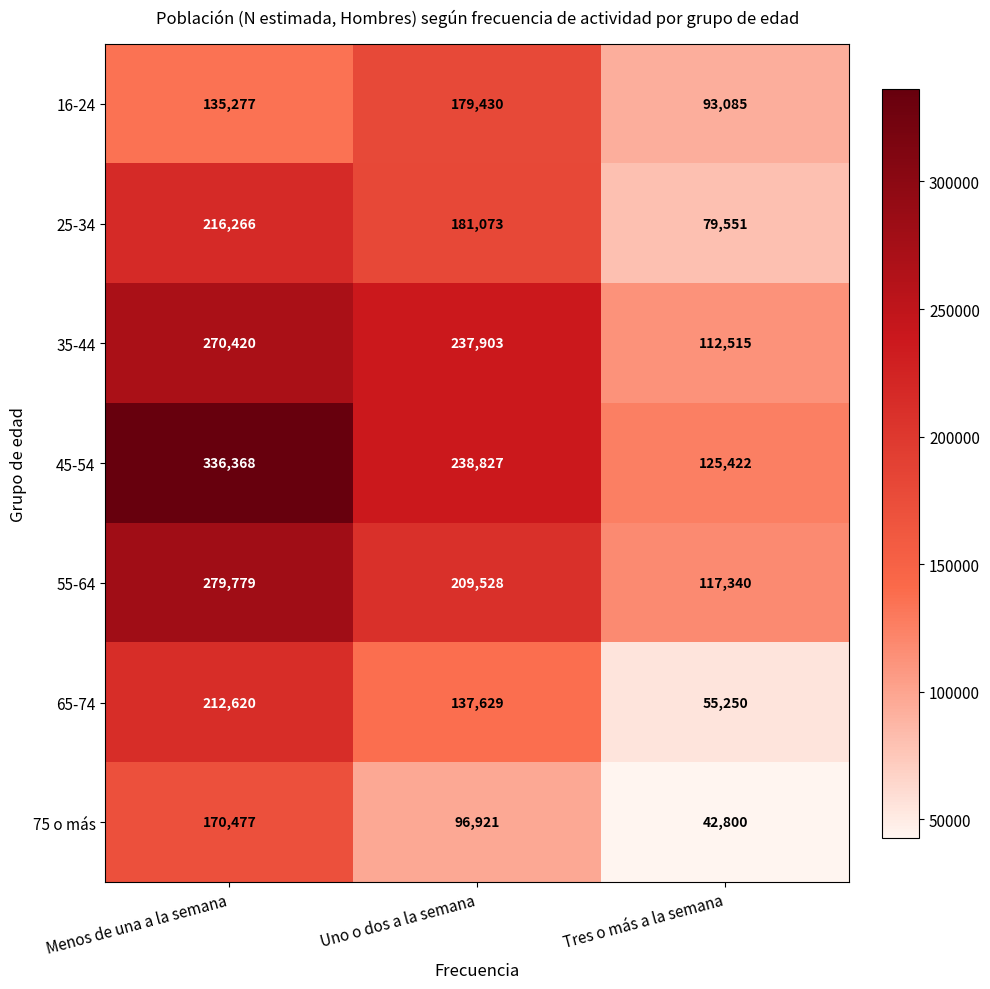

What value does the 45-54 series have at Menos de una a la semana, to the nearest 10?

336370